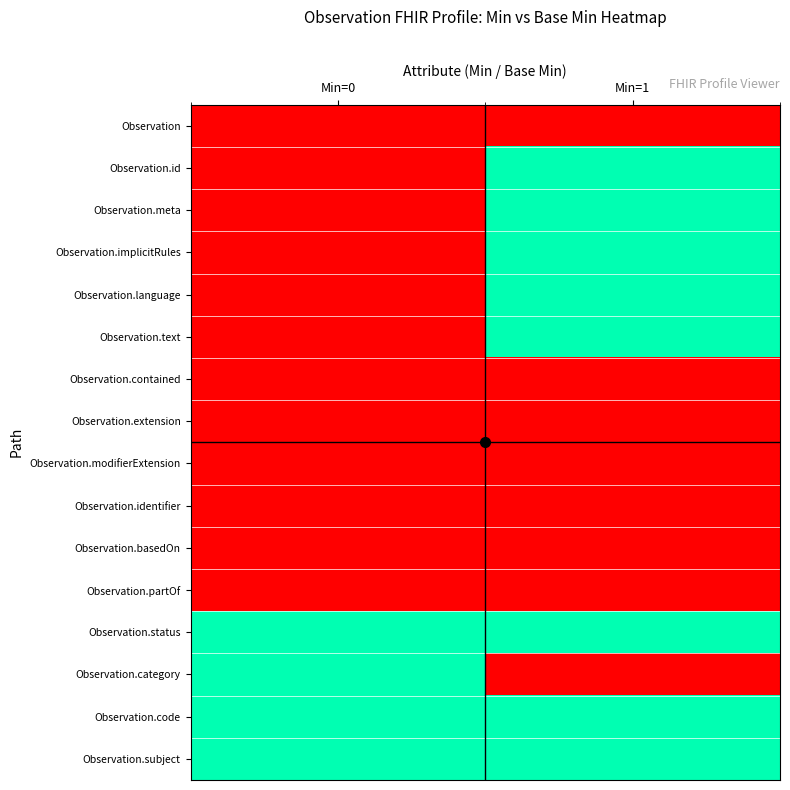

List the series in order of their peak value, highest first.

Observation.id, Observation.meta, Observation.implicitRules, Observation.language, Observation.text, Observation.status, Observation.category, Observation.code, Observation.subject, Observation, Observation.contained, Observation.extension, Observation.modifierExtension, Observation.identifier, Observation.basedOn, Observation.partOf